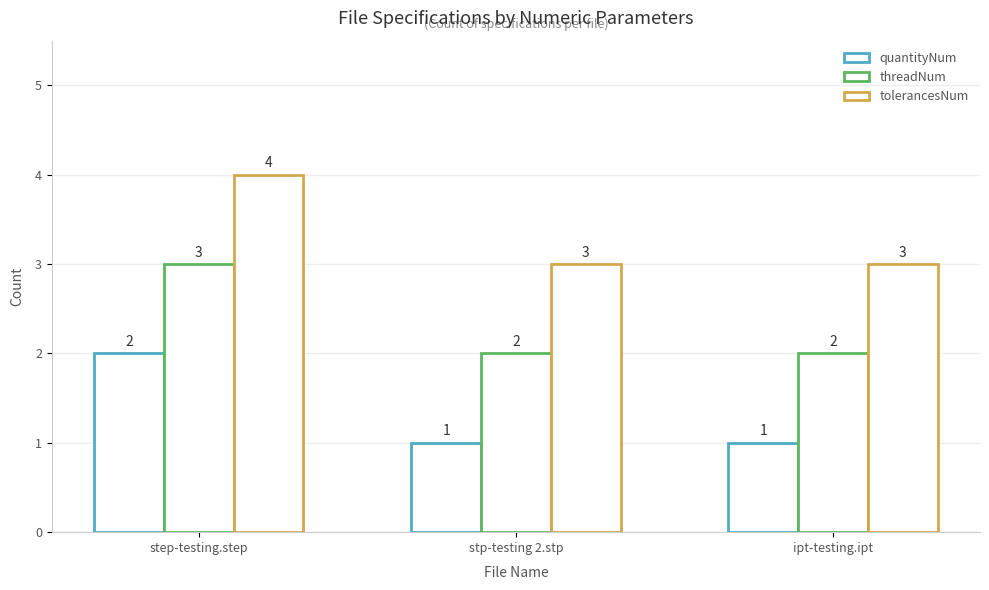

How many bars are there in each group?

3